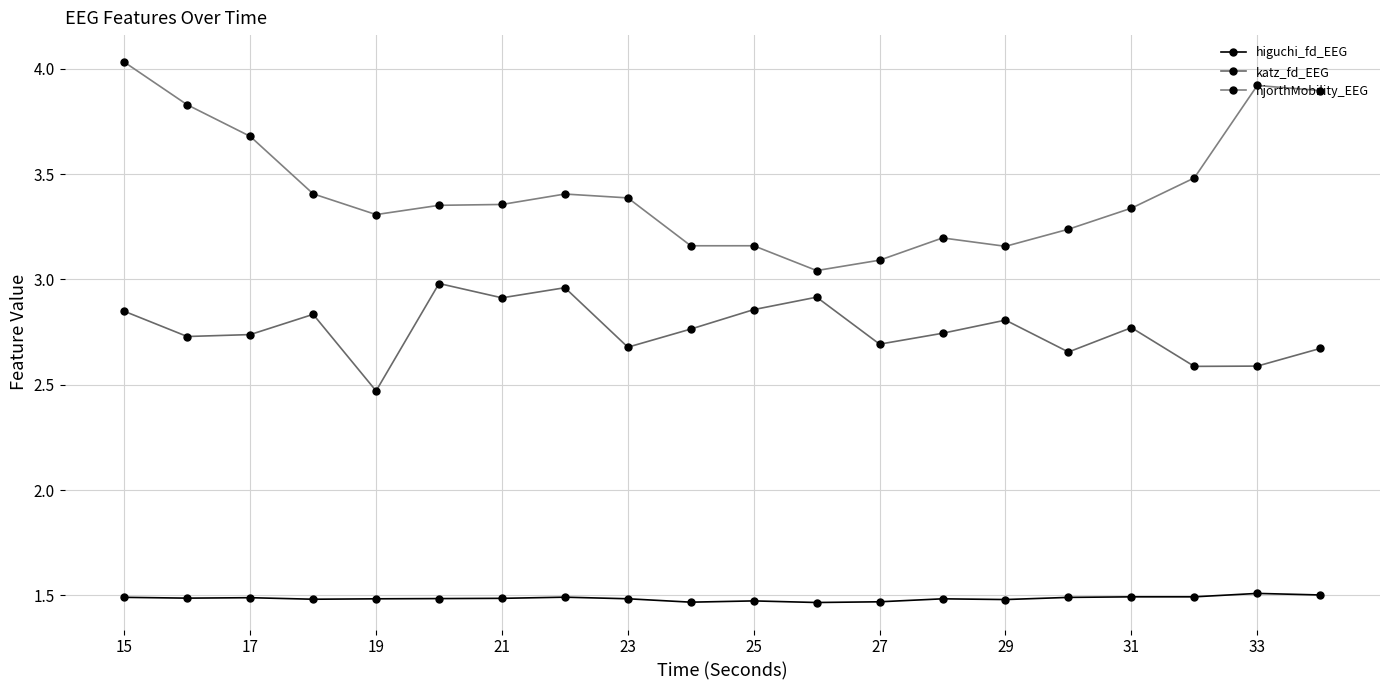

True or false: katz_fd_EEG and higuchi_fd_EEG cross at least once.

False